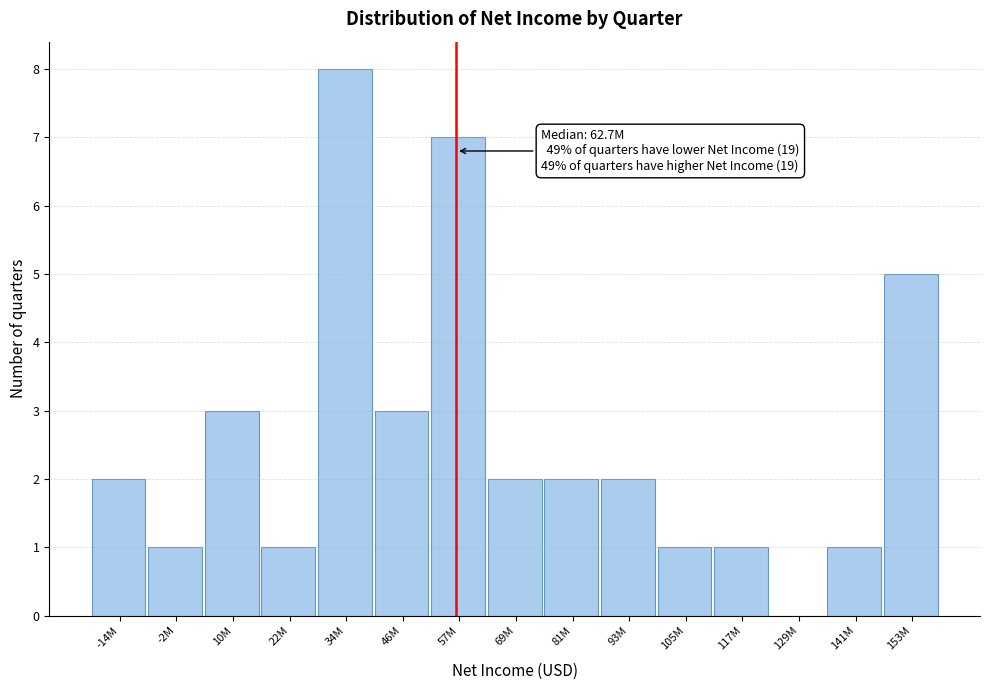

Reading left to right, what are all the values shown in this chart?

-14M=2	-2M=1	10M=3	22M=1	34M=8	46M=3	57M=7	69M=2	81M=2	93M=2	105M=1	117M=1	129M=0	141M=1	153M=5